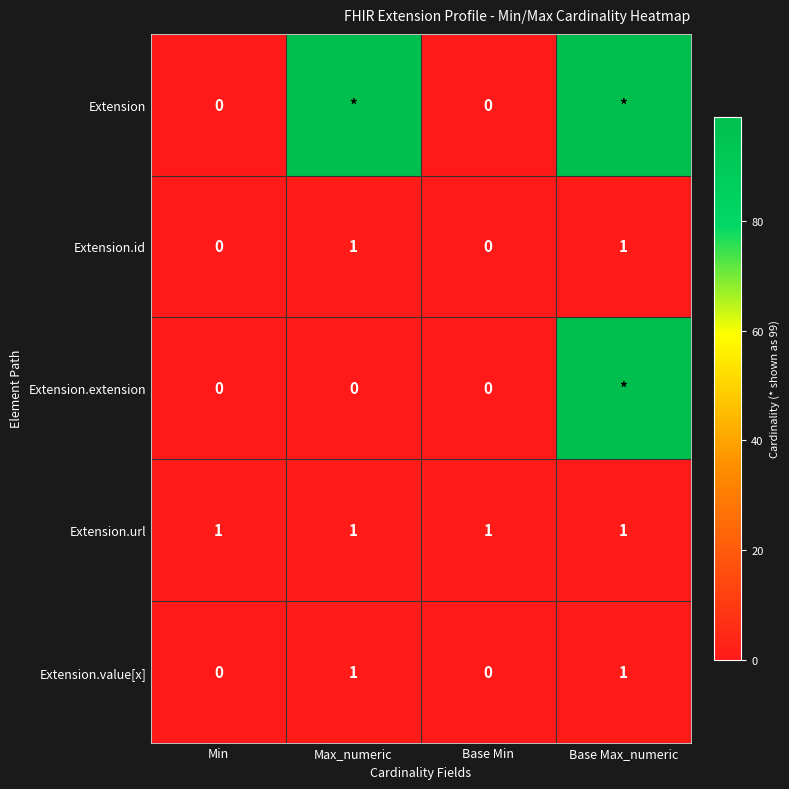

The Extension.value[x] series shows 0 at Base Min. True or false?

True